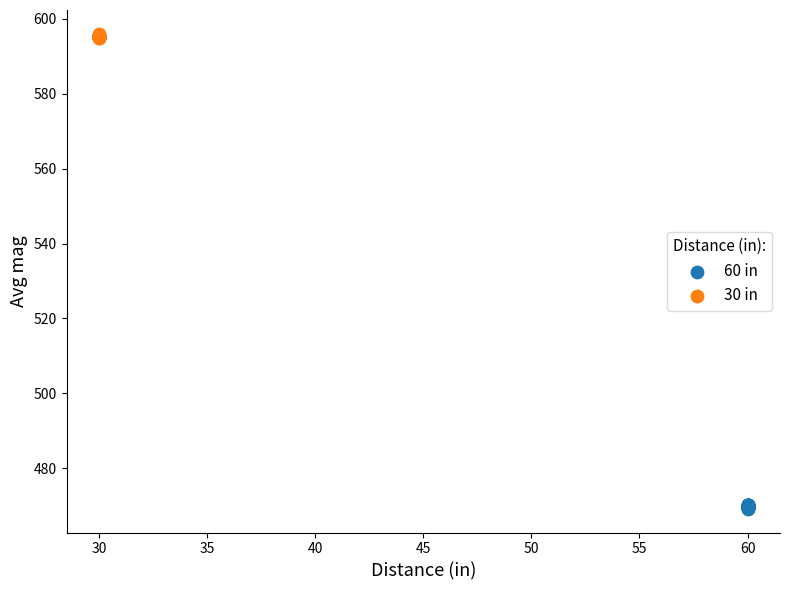

Which series contains the highest Y value?

30 in